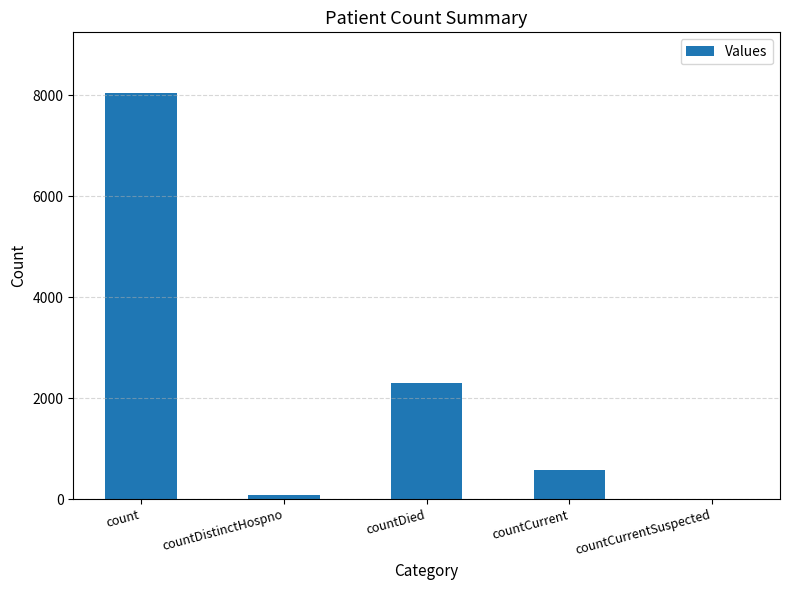

Is it true that the value at countCurrentSuspected is -2591?

False